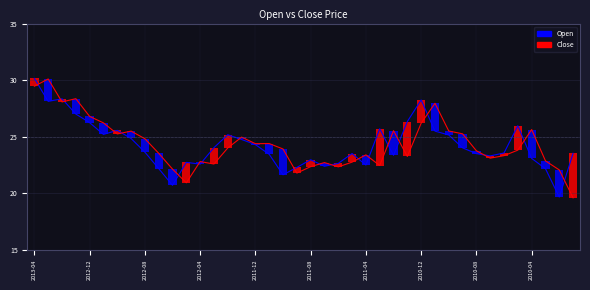

What is the sum of all Close values?

973.7